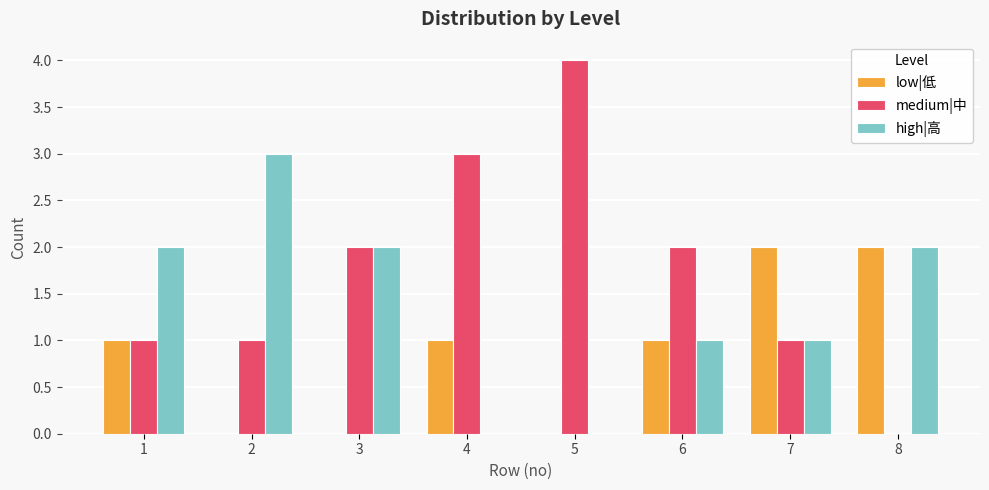

How many groups of bars are there?

8